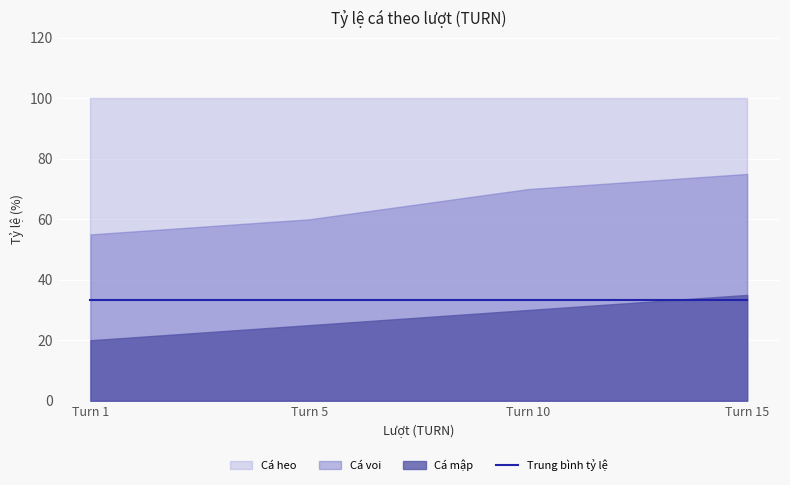

How many Cá voi values are between 35 and 40?

4